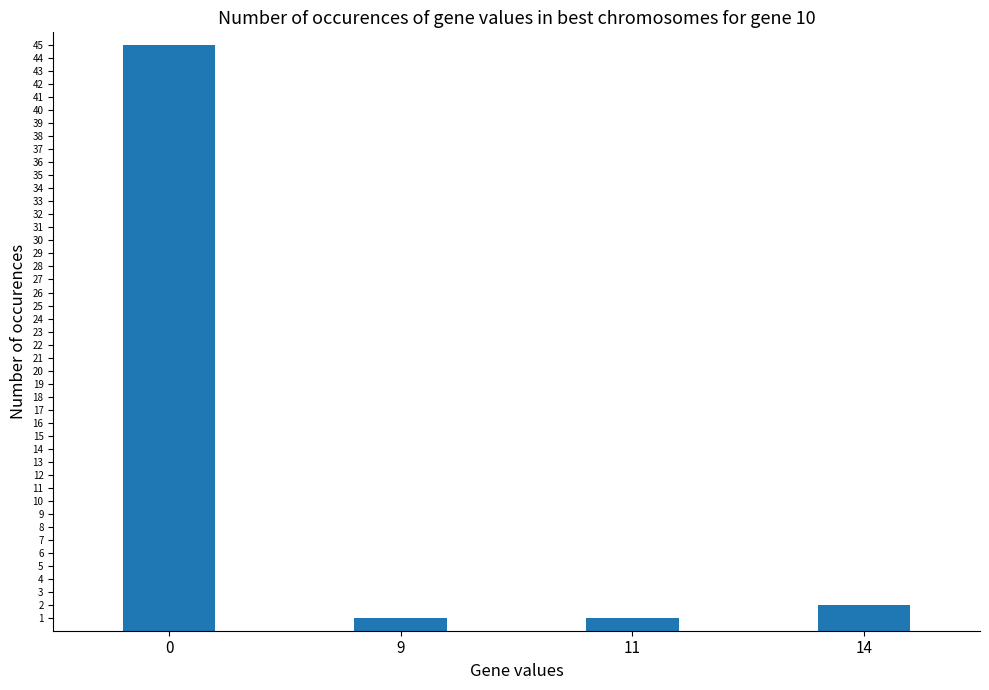

What is the sum of the values at 14 and 0?

47